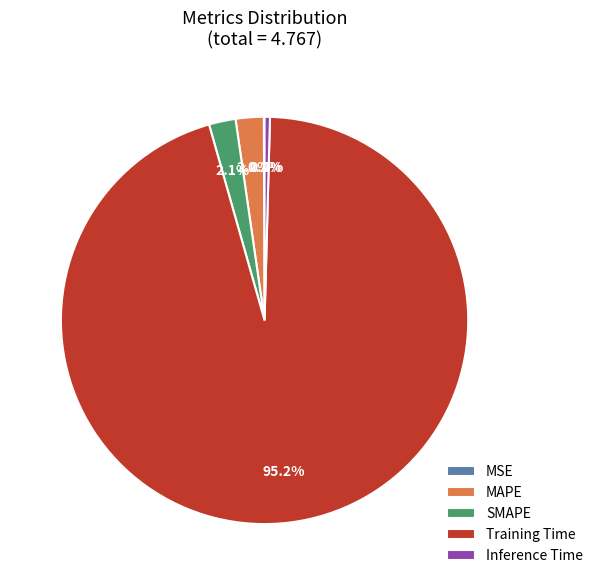

Combined, what portion of the pie is MAPE and Inference Time?

2.6%